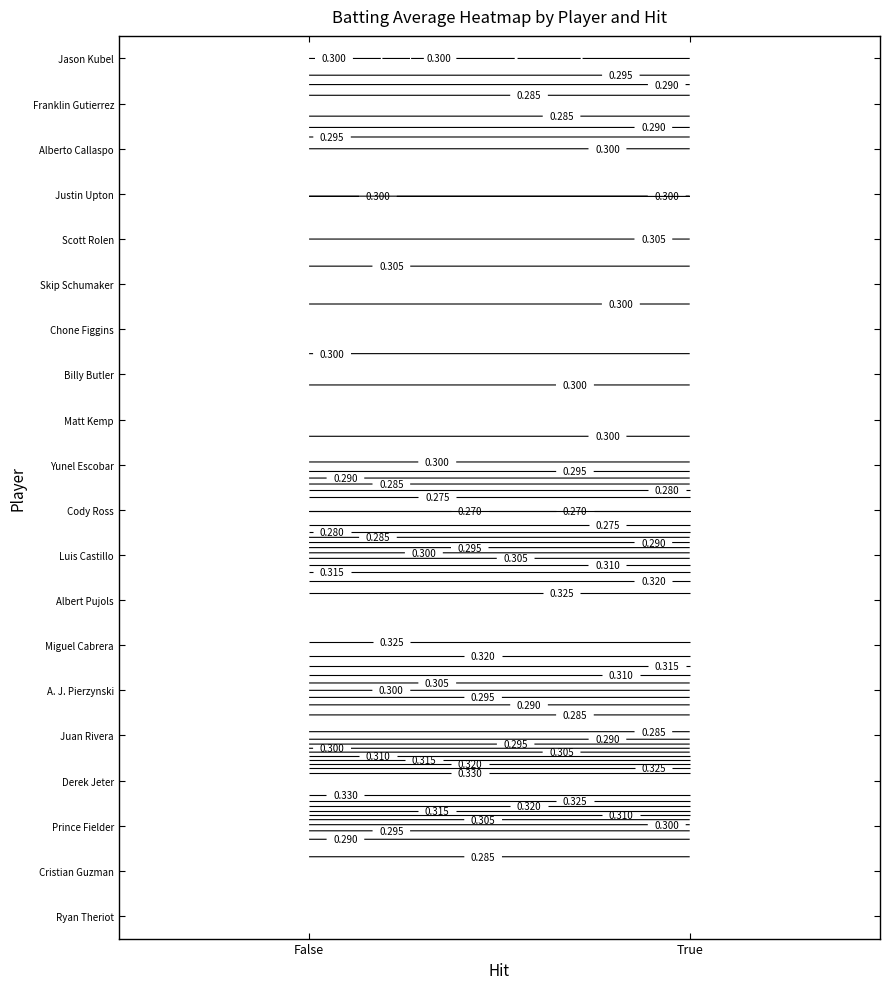

Count the number of data series in this chart.

20